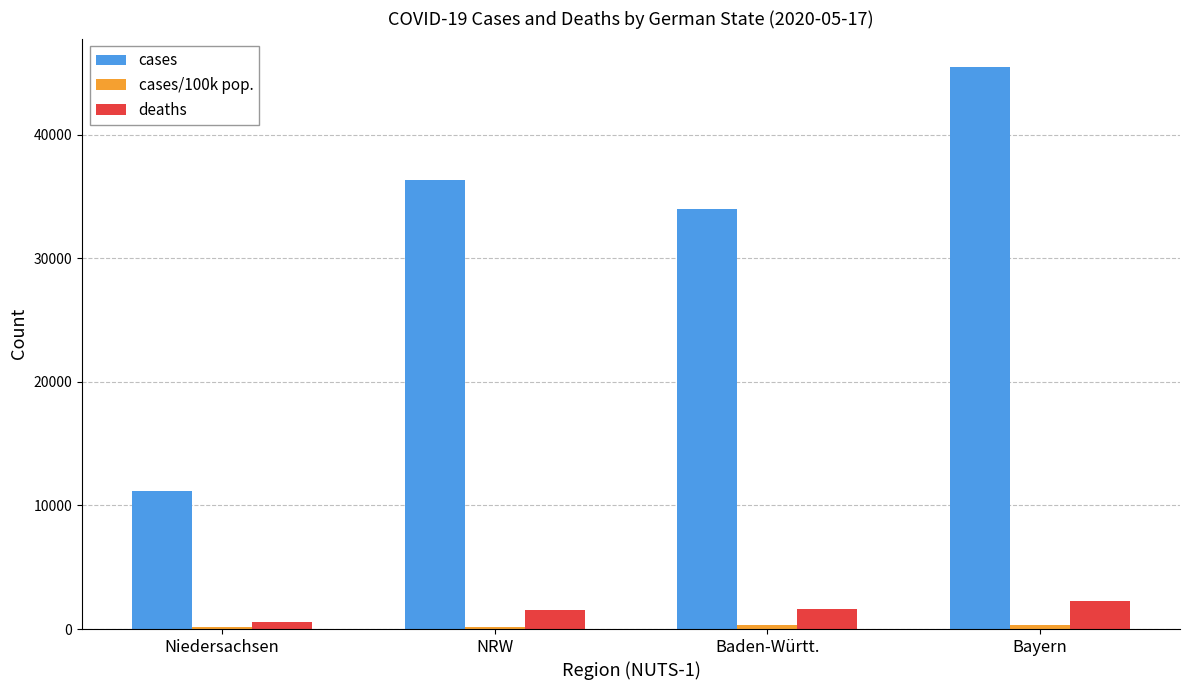

How many groups of bars are there?

4